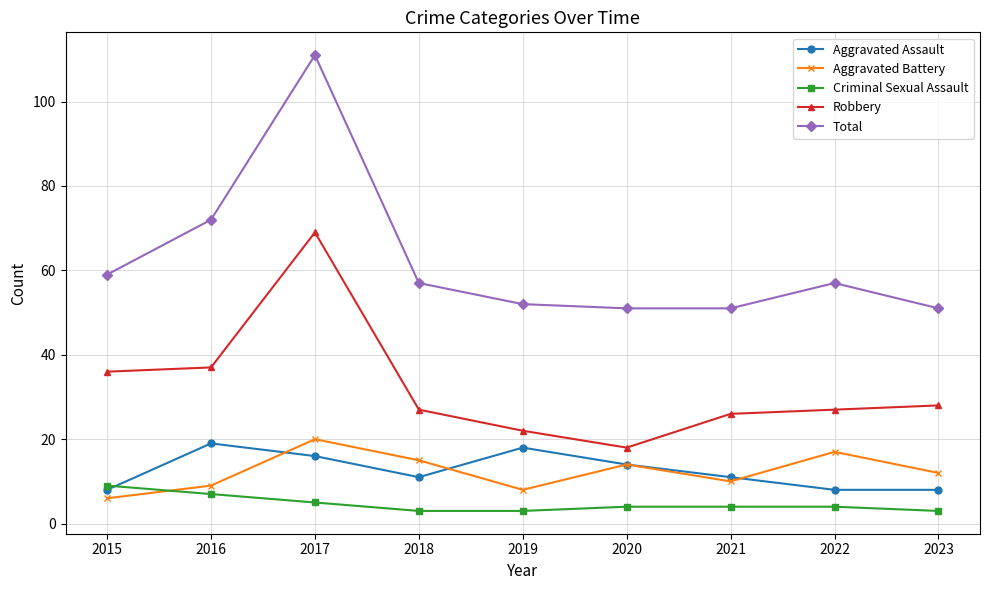

What is the minimum value shown in the chart?

3